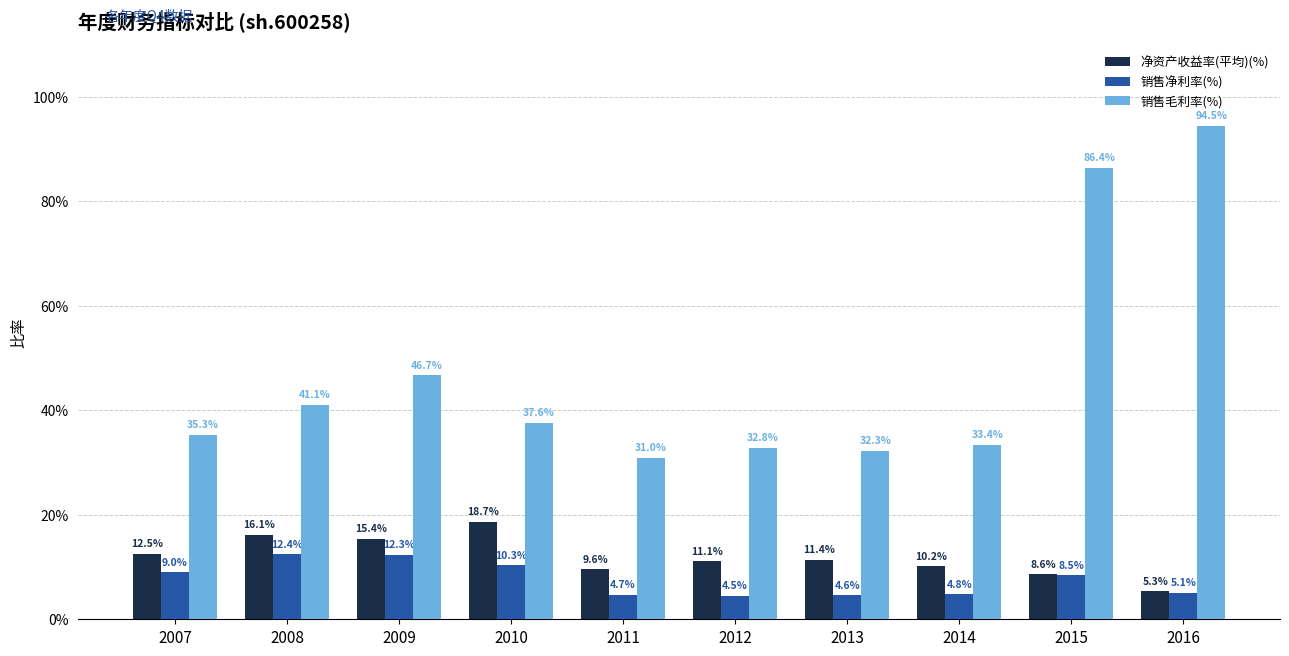

Where is 销售毛利率(%) nearest to the value 0?

2011